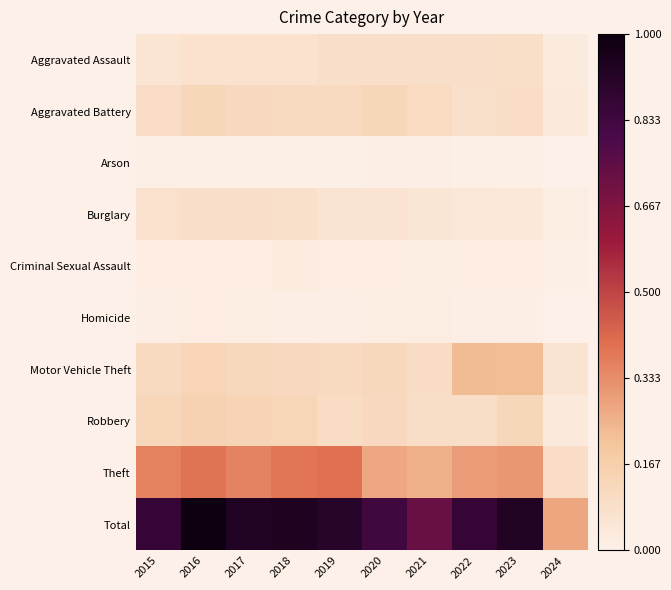

Which has a higher value, 2015 or 2024?

2015